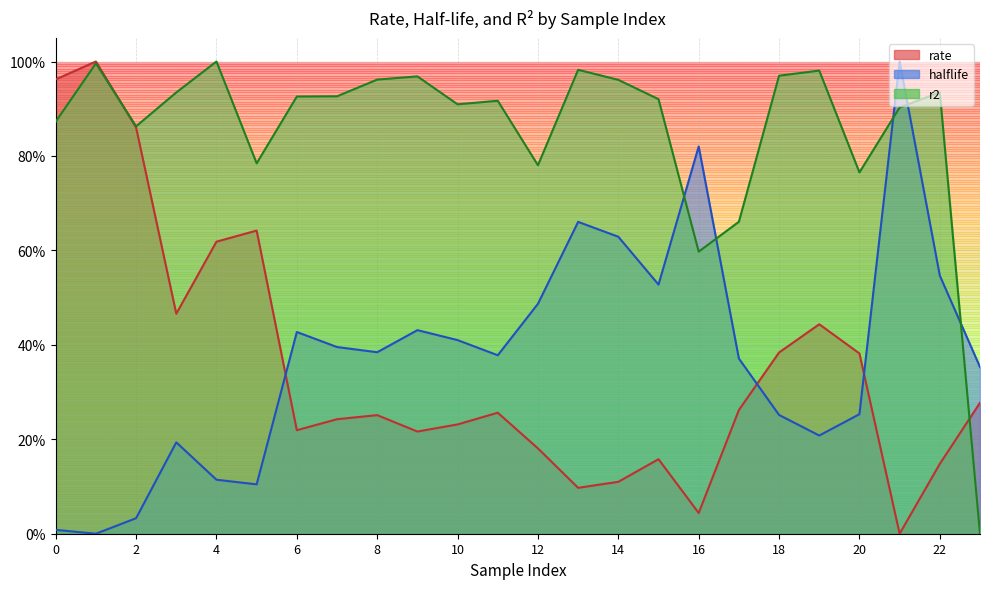

List the labels in order of rate value, smallest first.

21, 16, 13, 14, 22, 15, 12, 9, 6, 10, 7, 8, 11, 17, 23, 20, 18, 19, 3, 4, 5, 2, 0, 1